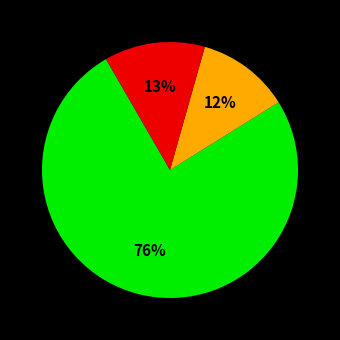

Does any single category account for the majority?

Yes